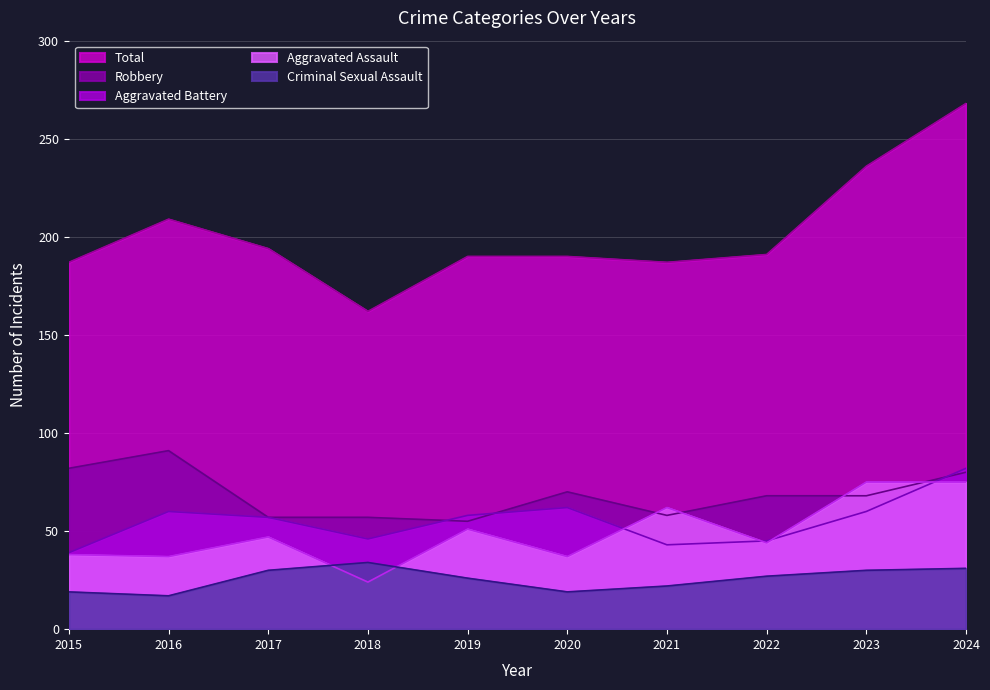

How many lines are shown in the chart?

5